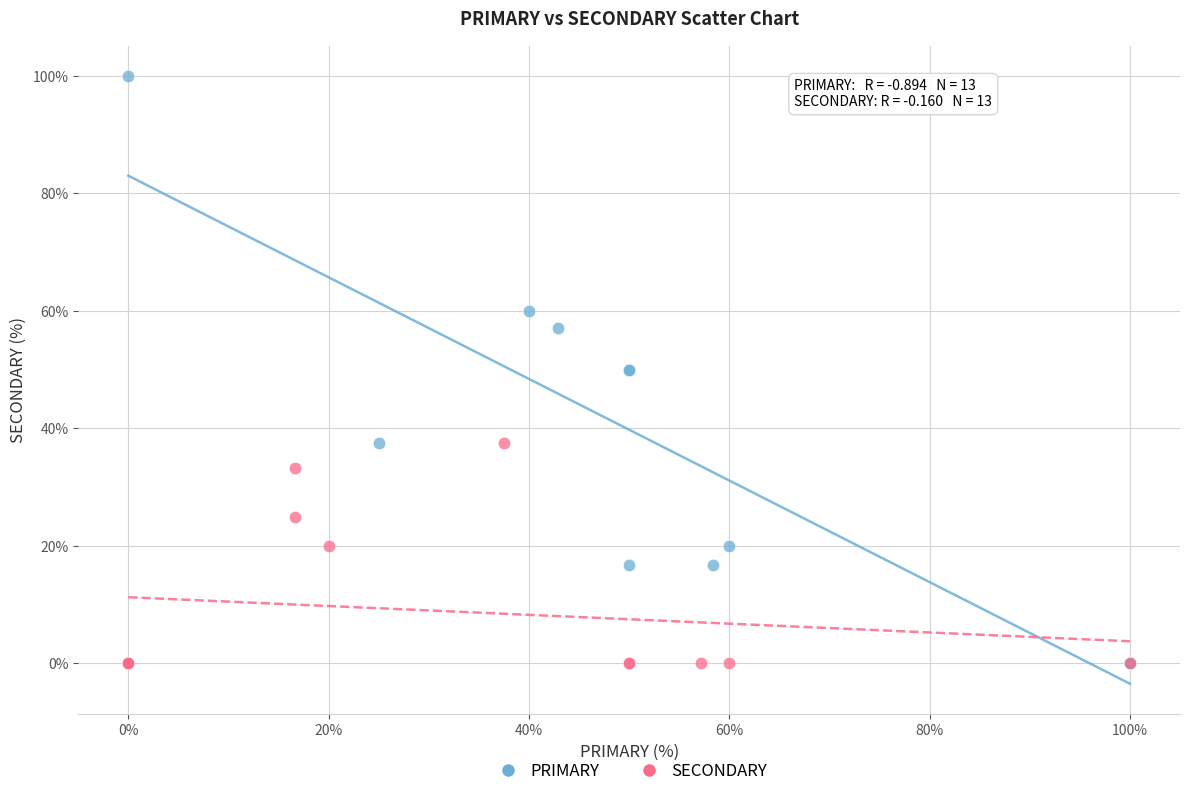

Which series has the widest spread of Y values?

PRIMARY